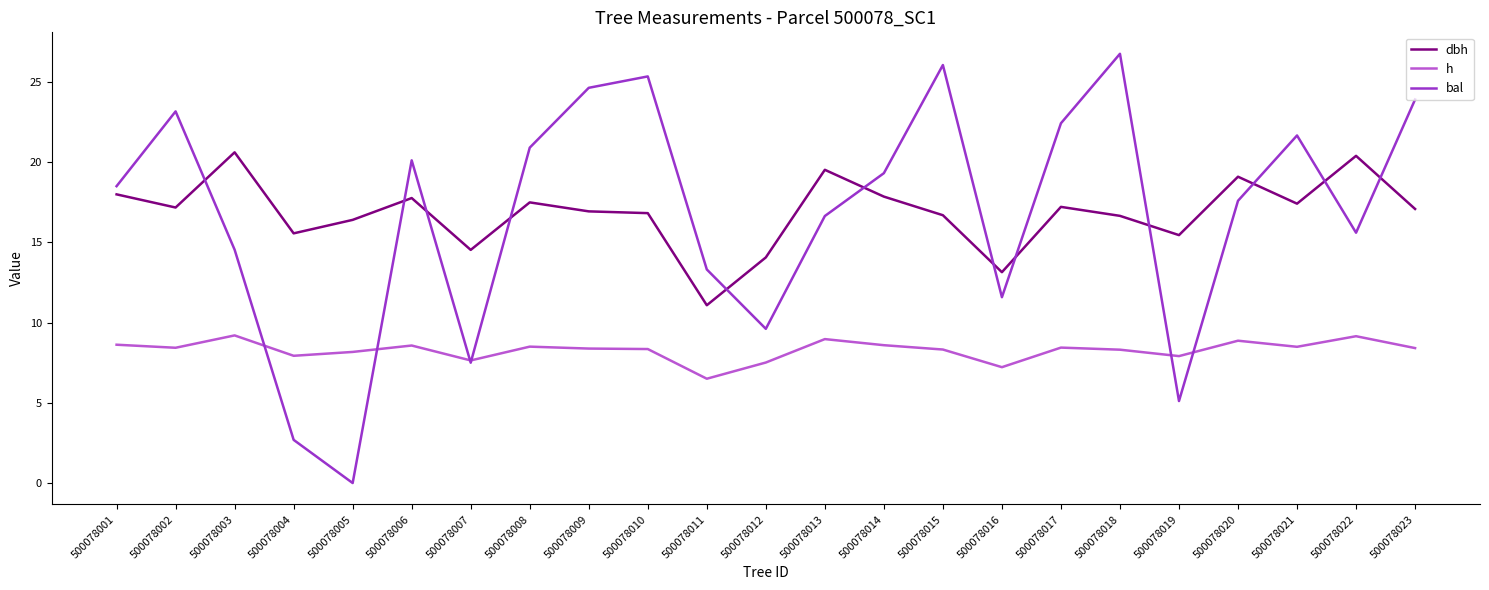

Where does the h series first go above 8?

500078001